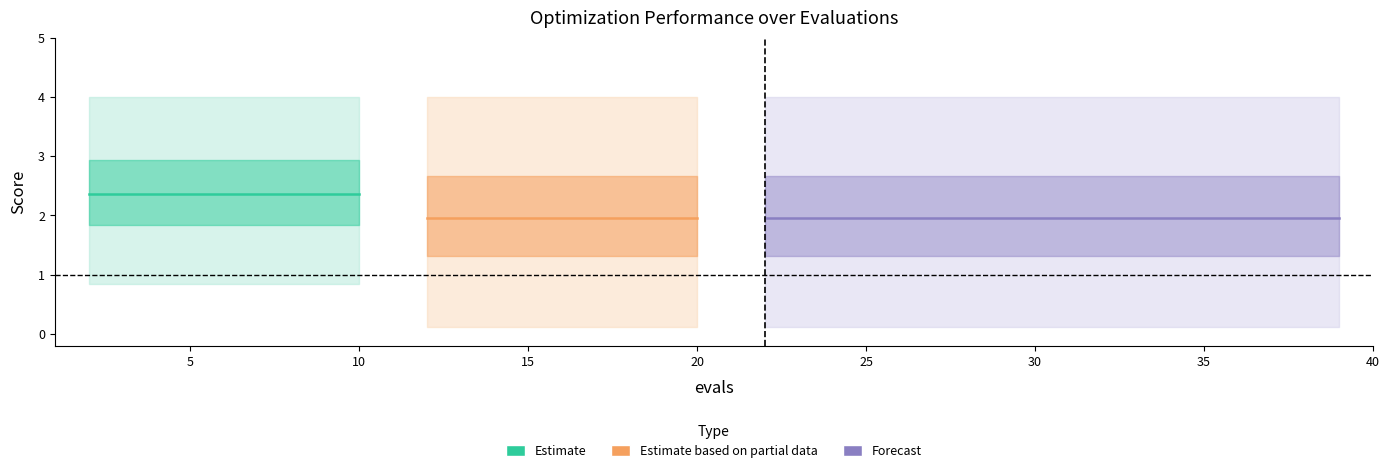

The best series shows 0.8 at 6. True or false?

True